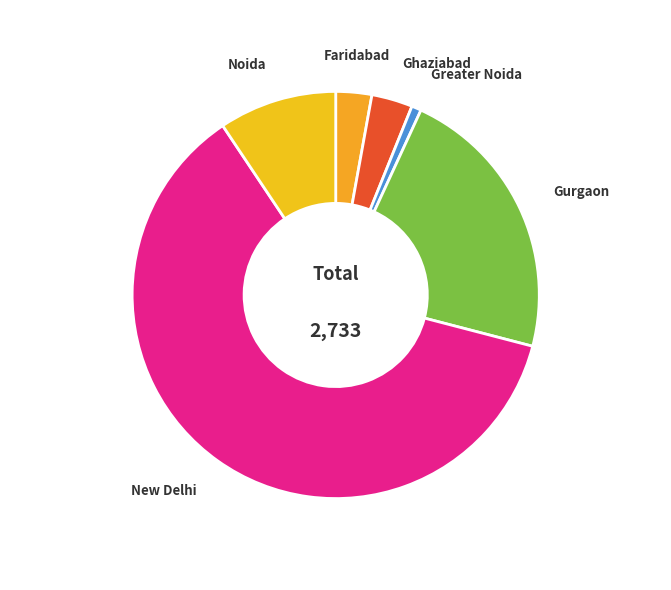

How many slices are in this pie chart?

6